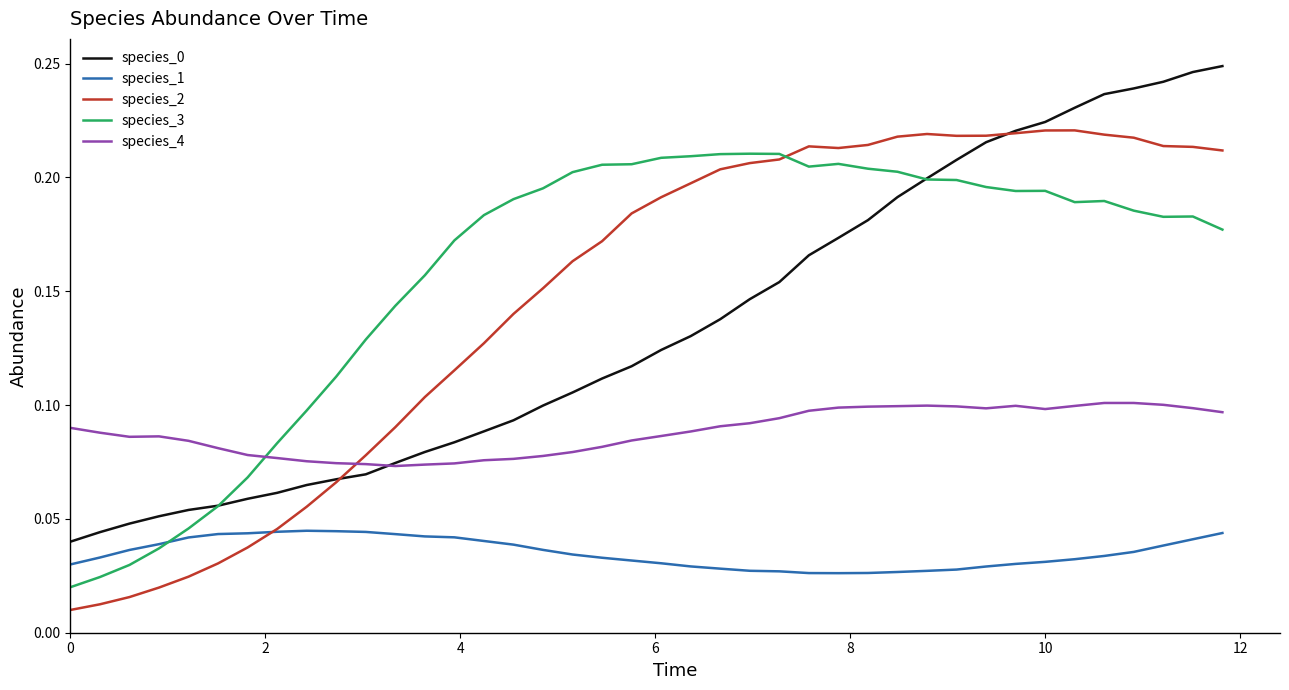

How many intersections are there between species_4 and species_3?

1